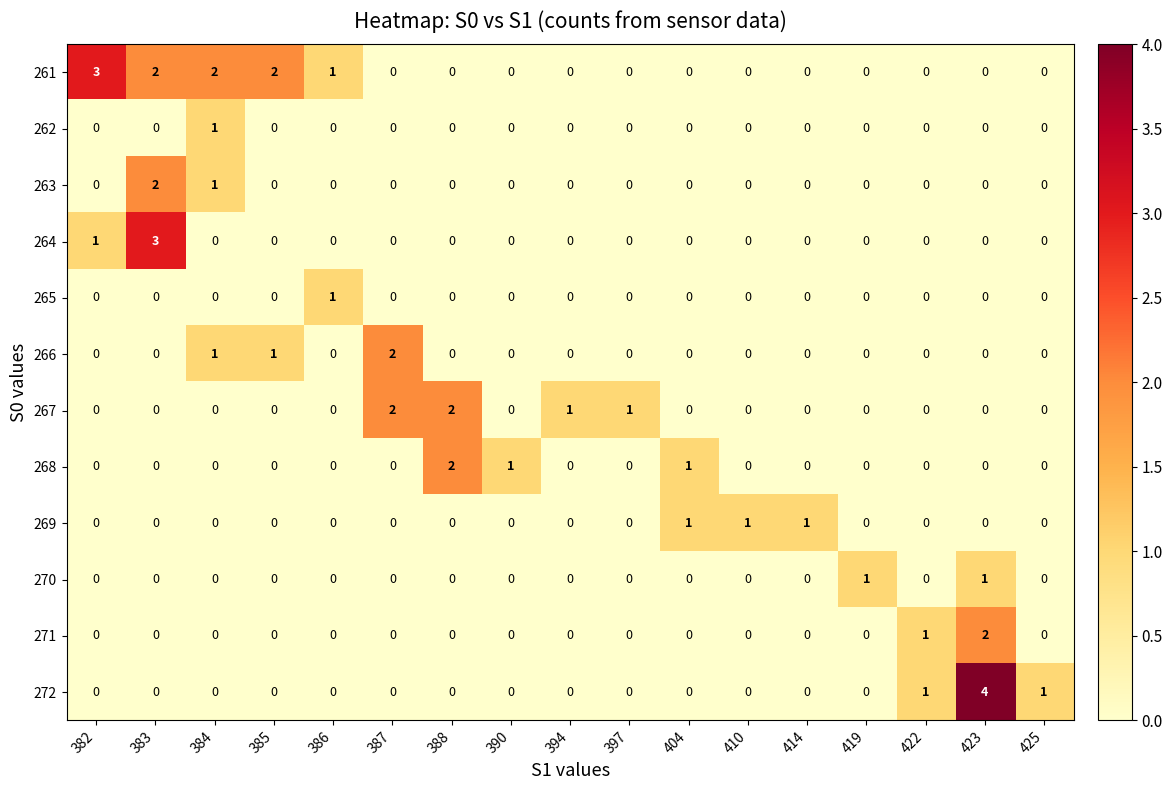

Between 385 and 397, which series saw the biggest shift?

261